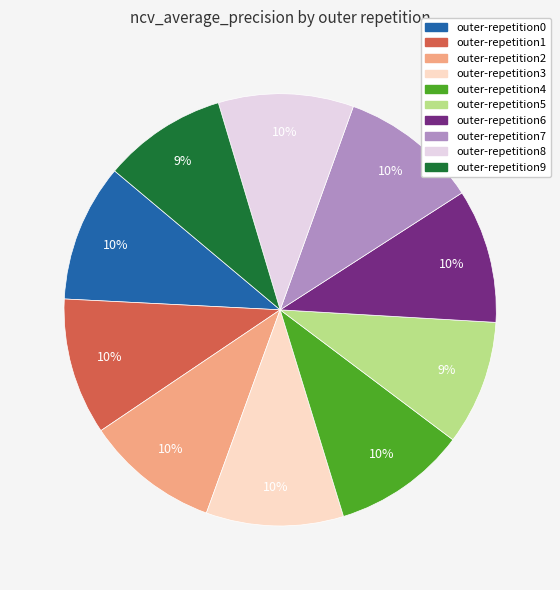

Do outer-repetition6 and outer-repetition7 together represent more than half of the pie?

No